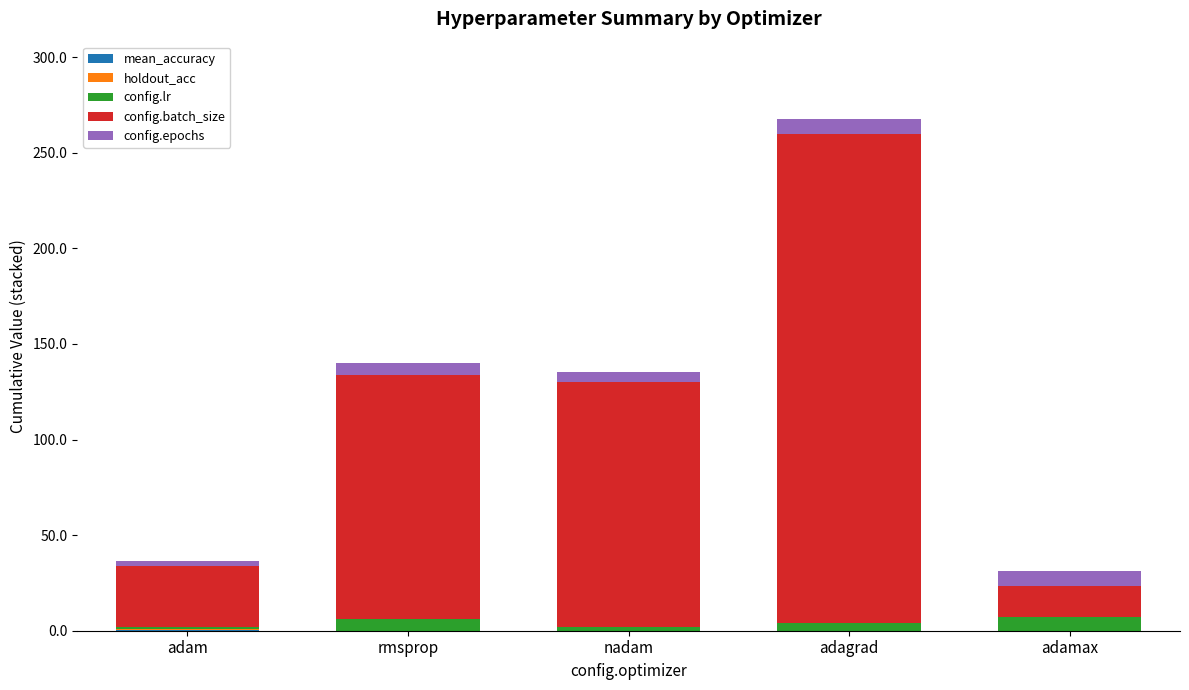

How many categories are shown in the chart?

5